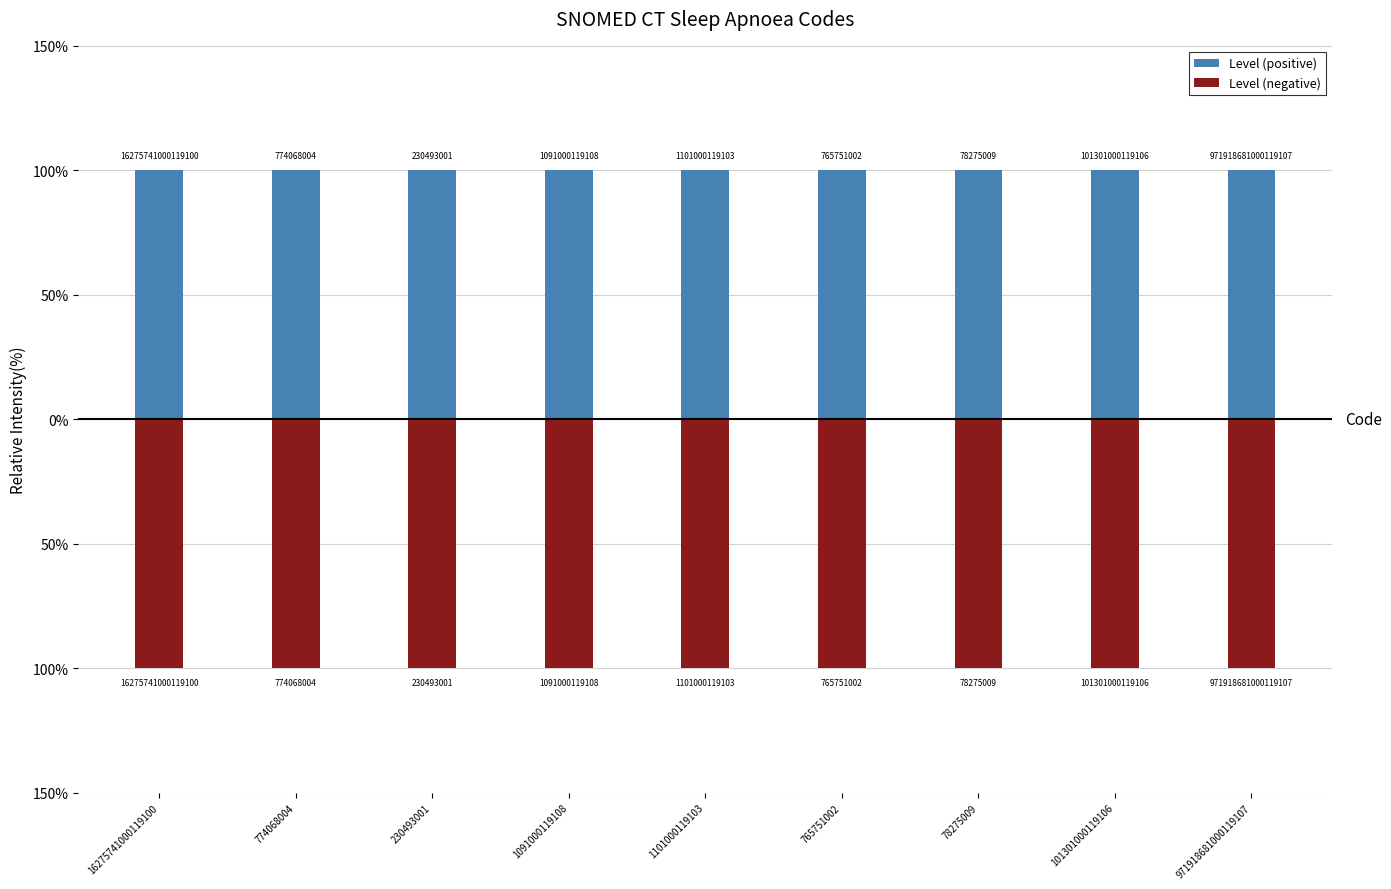

Rank the categories by Level (positive) value from lowest to highest.

16275741000119100, 774068004, 230493001, 1091000119108, 1101000119103, 765751002, 78275009, 101301000119106, 971918681000119107